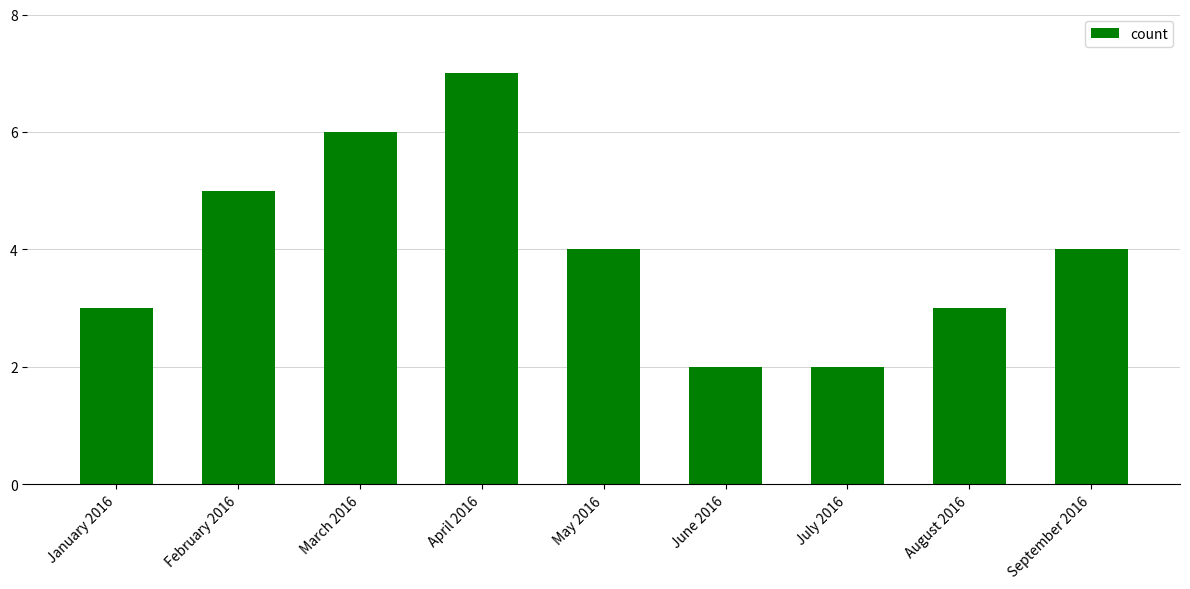

At which category does the chart reach its peak across all series?

April 2016